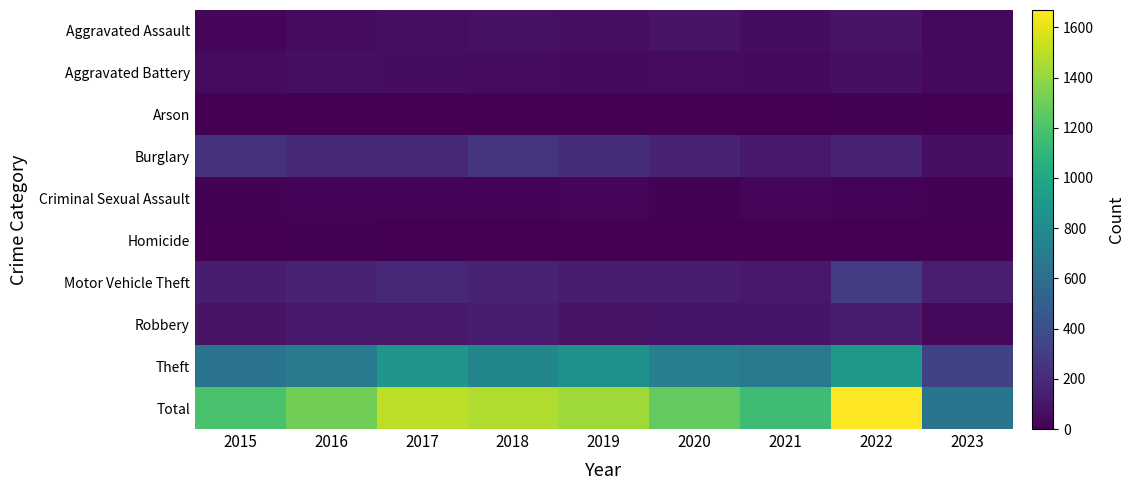

Rank the series at 2018 from highest to lowest value.

Total, Theft, Burglary, Motor Vehicle Theft, Robbery, Aggravated Assault, Aggravated Battery, Criminal Sexual Assault, Arson, Homicide